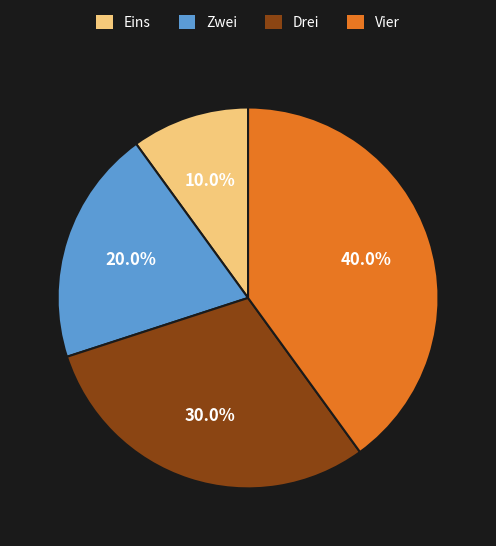

To the nearest percent, what portion does Zwei represent?

20%